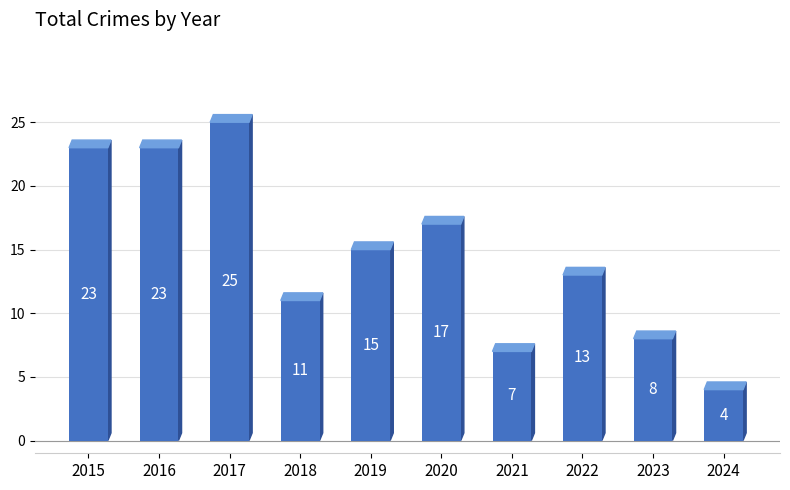

What is the change in value from 2015 to 2020?

-6